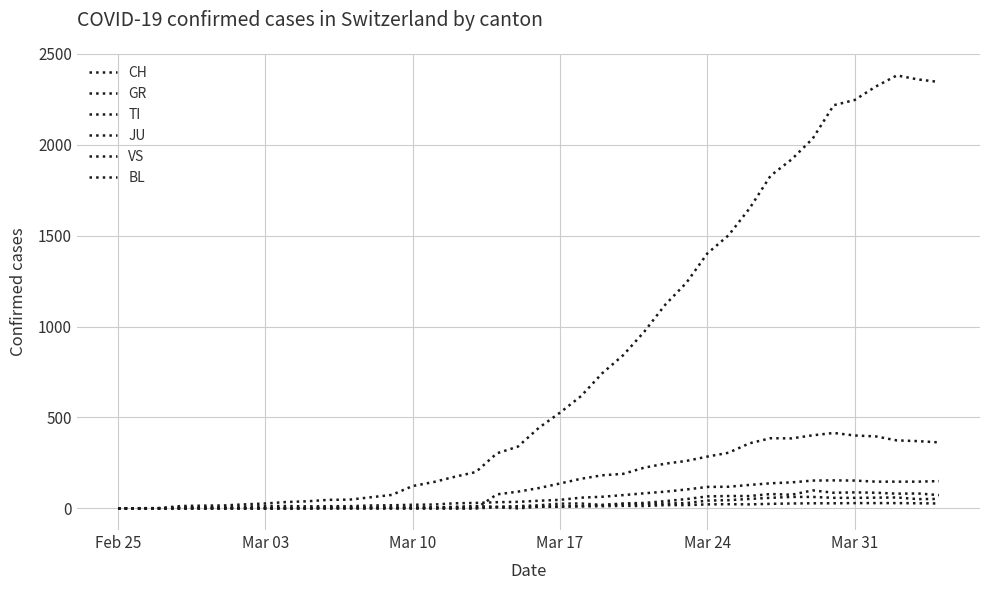

How many lines are shown in the chart?

6